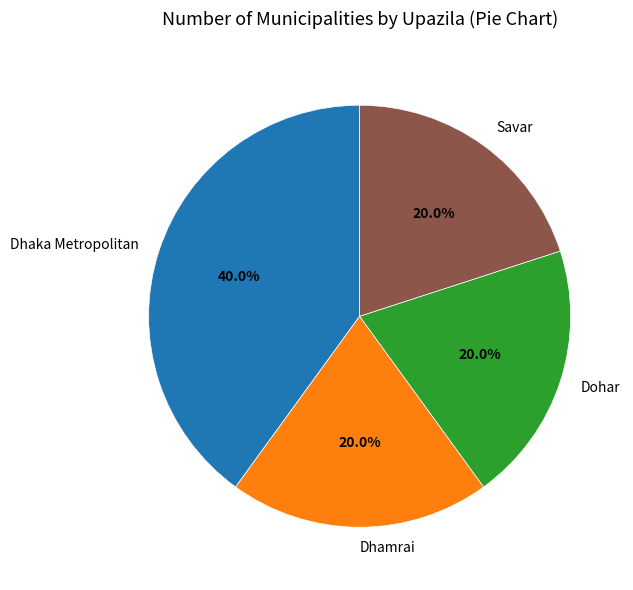

Approximately how many times larger is the value at Dohar compared to Dhaka Metropolitan?

0.5